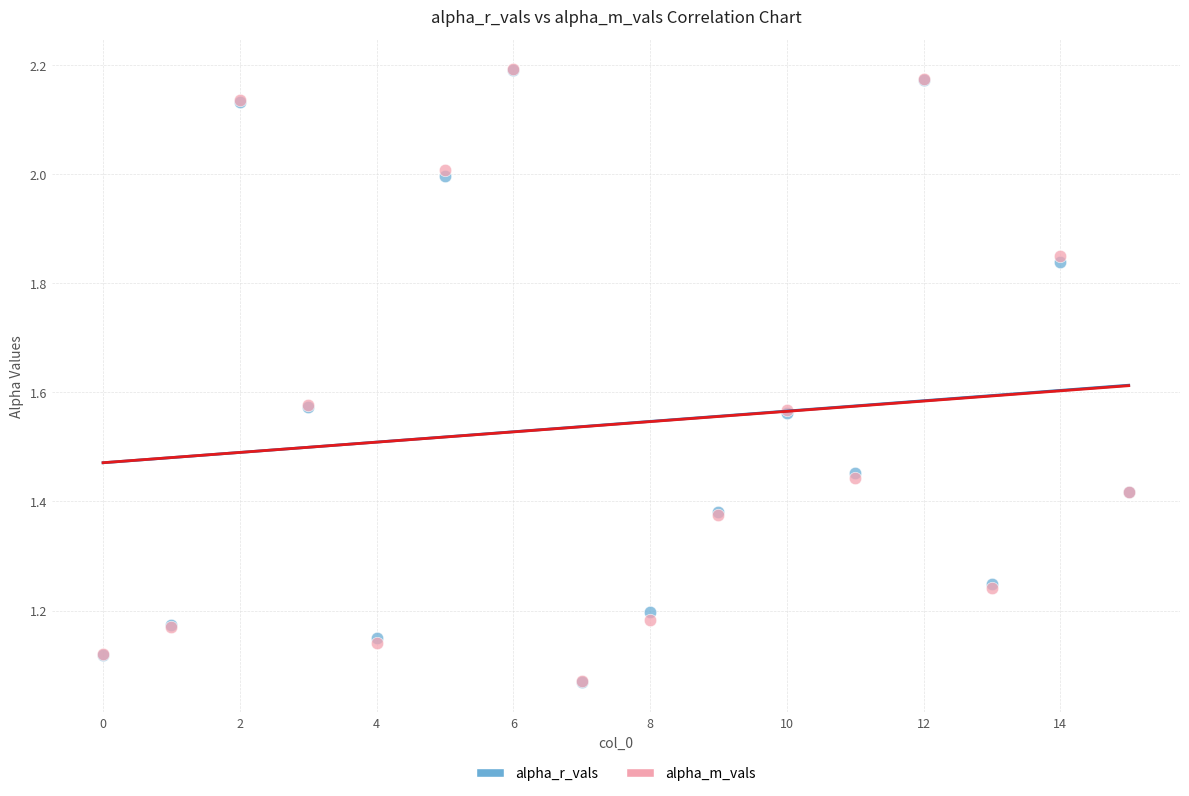

What are all the series names shown in the legend?

alpha_r_vals, alpha_m_vals